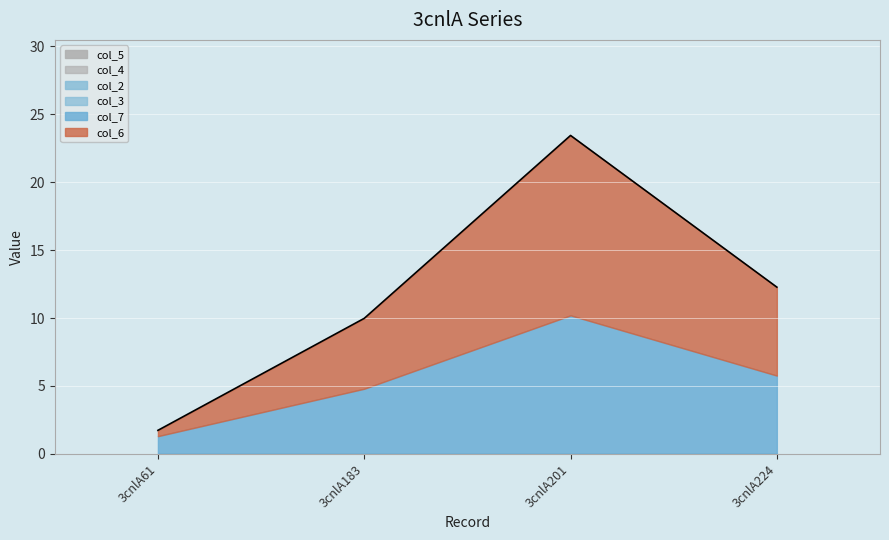

True or false: col_6 has a value of 0.4 at 3cnlA61.

True